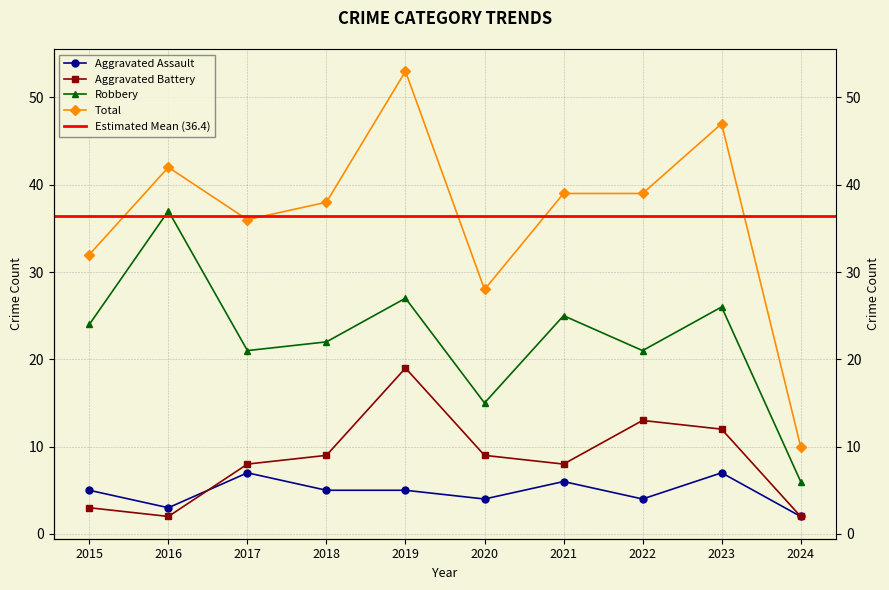

What is the difference between the highest and lowest values at 2019?

48